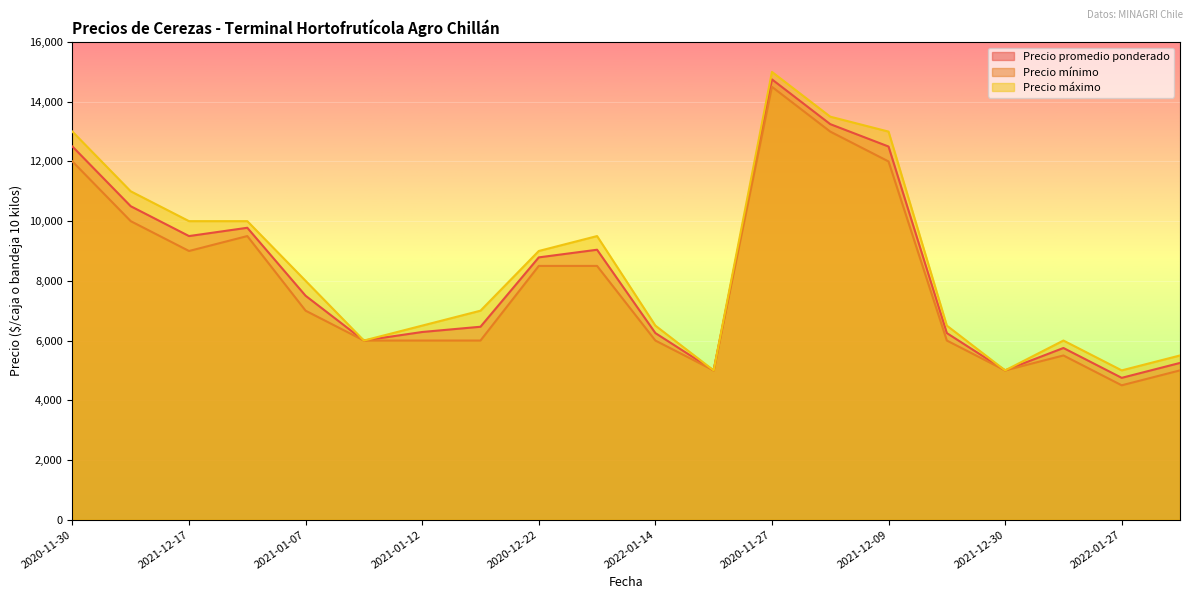

Where does the Precio máximo series first go above 8000?

2020-11-30